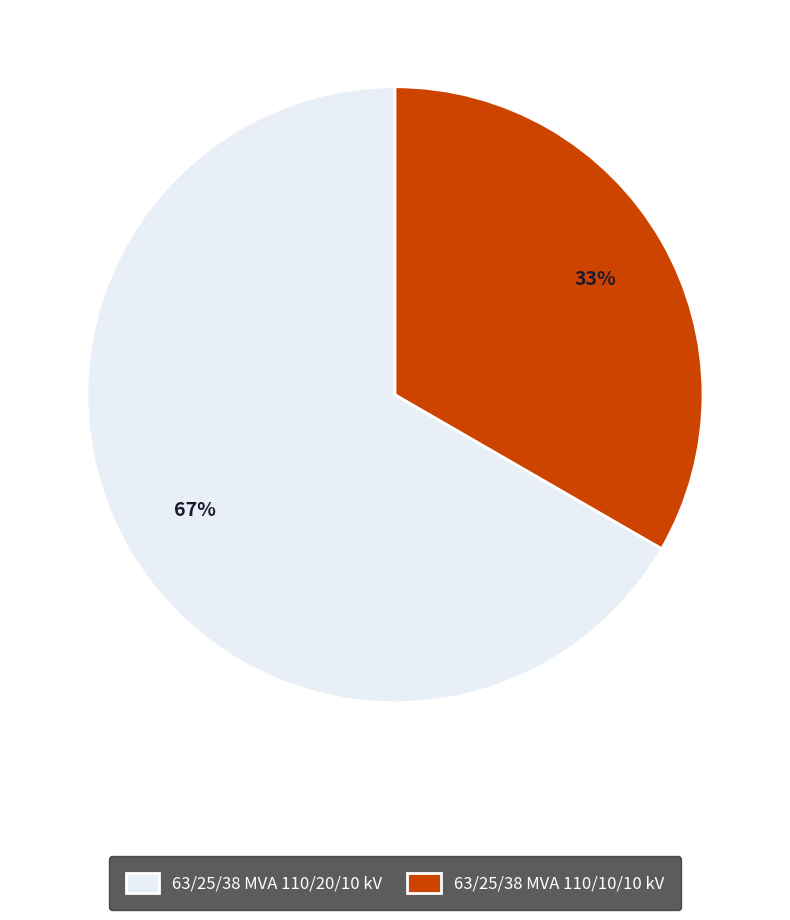

Rank the categories by value from highest to lowest.

63/25/38 MVA 110/20/10 kV, 63/25/38 MVA 110/10/10 kV